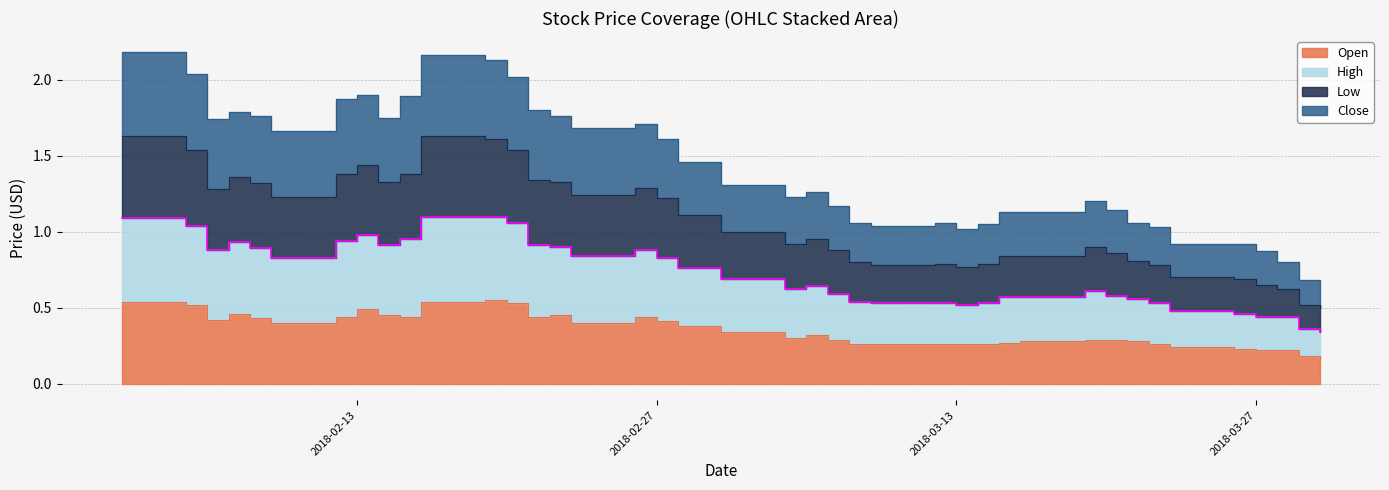

List the series in order of their peak value, lowest first.

Open, Close, Low, High